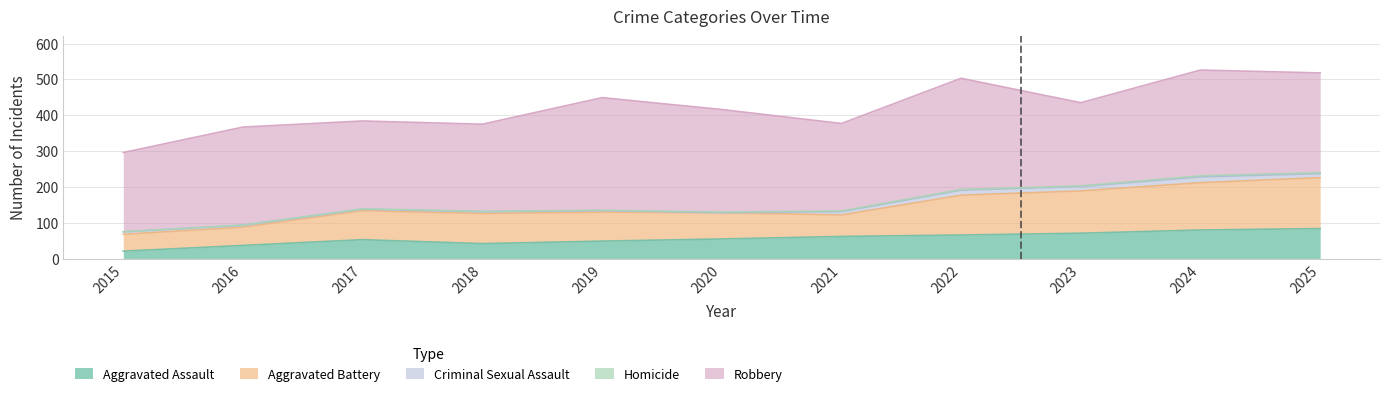

What is the sum of the Aggravated Battery values at 2024 and 2018?

216